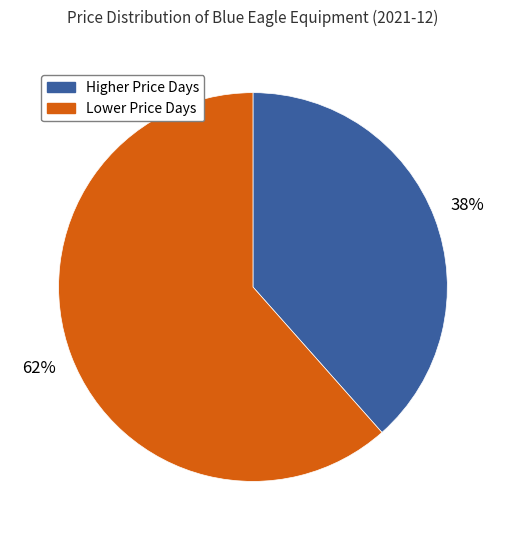

To the nearest percent, what is the average slice percentage?

50%